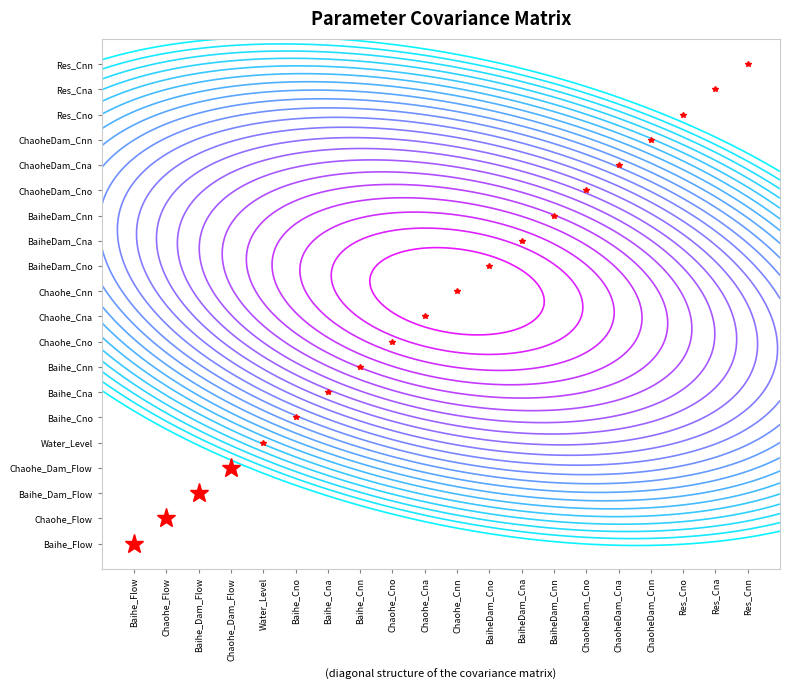

How many series are shown in this chart?

20